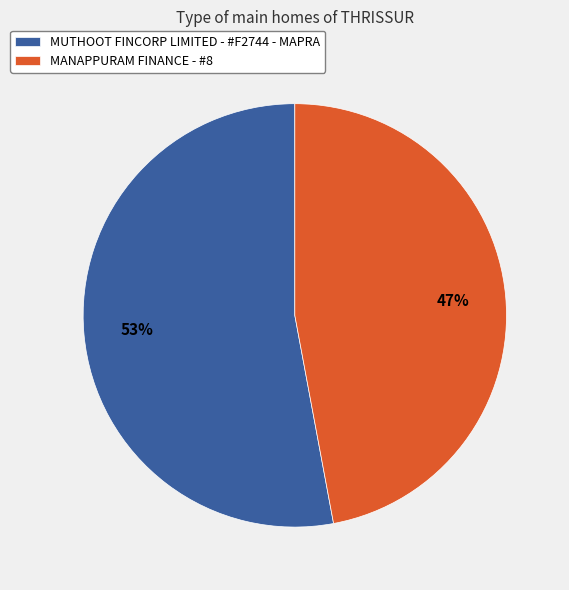

Which slice is the smallest?

MANAPPURAM FINANCE - #8